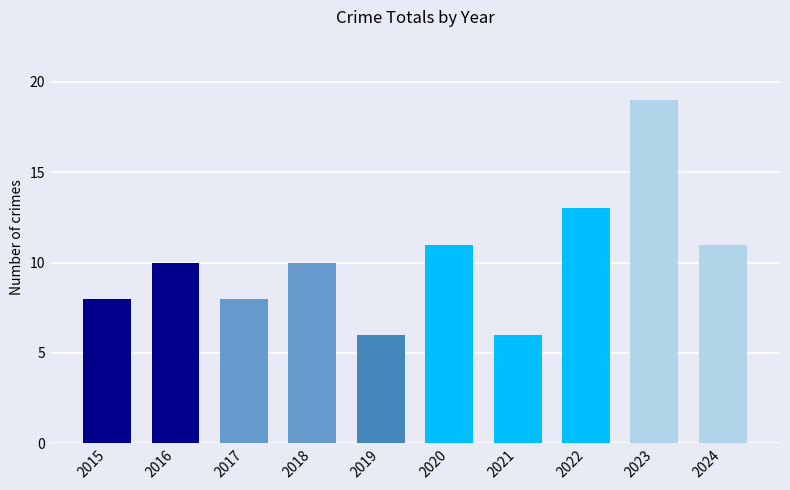

Which has a higher value, 2016 or 2017?

2016